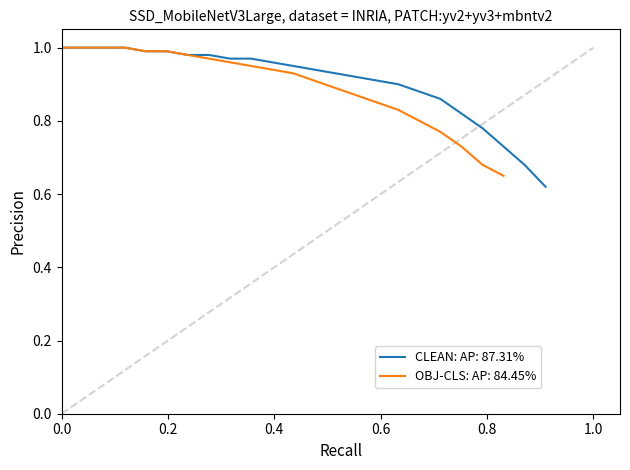

Which has a higher value, 5.0 or 3.0?

3.0